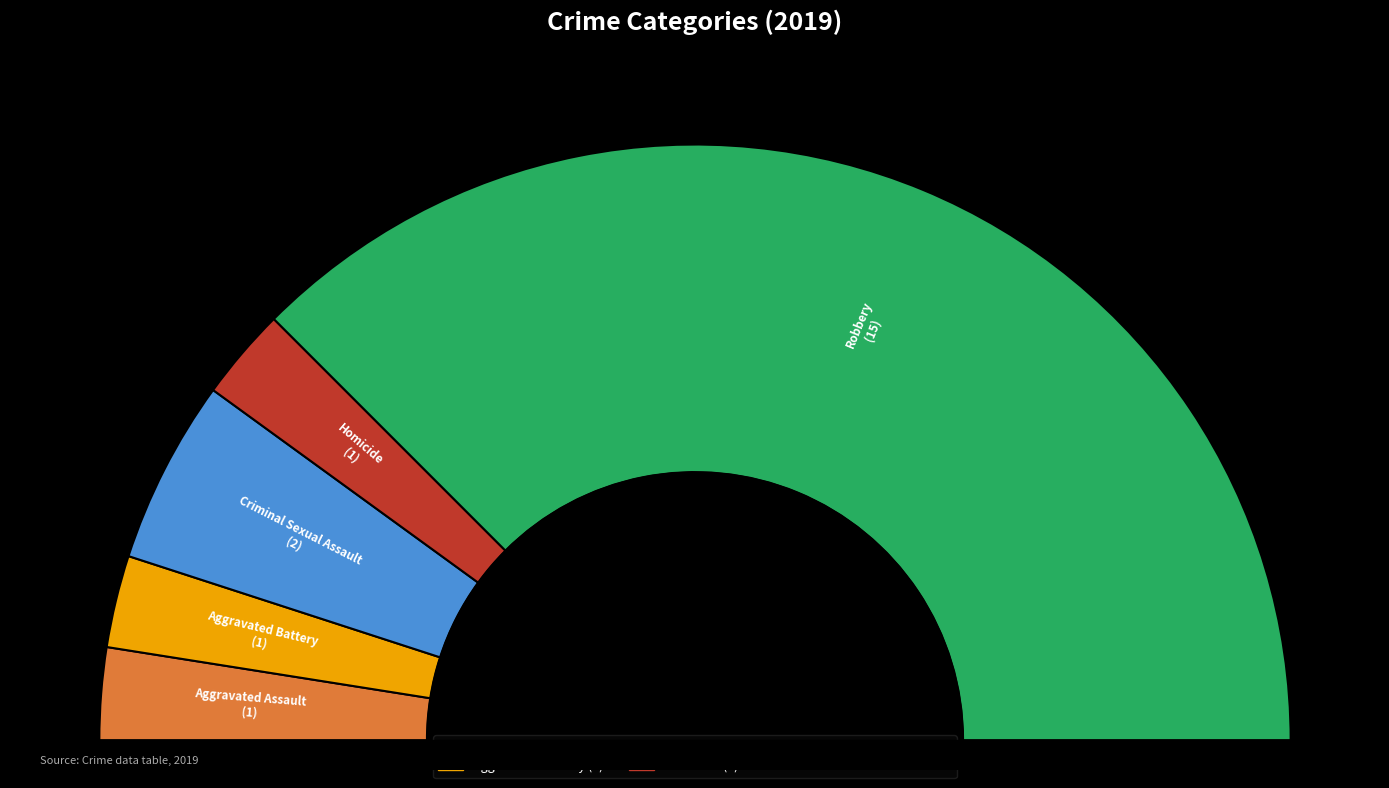

Is the sum of Homicide and Criminal Sexual Assault greater than half?

No